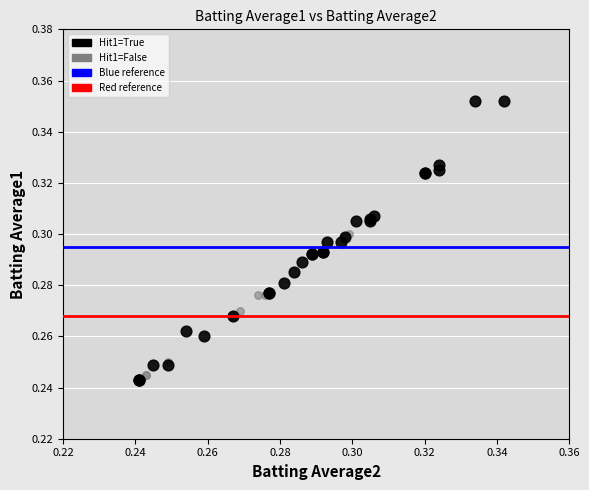

Which series has the largest Y range (max minus min)?

Hit1=True